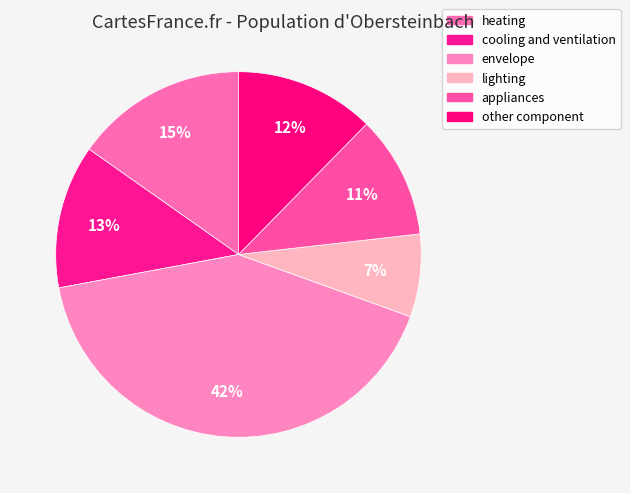

Count the number of slices in the pie.

6